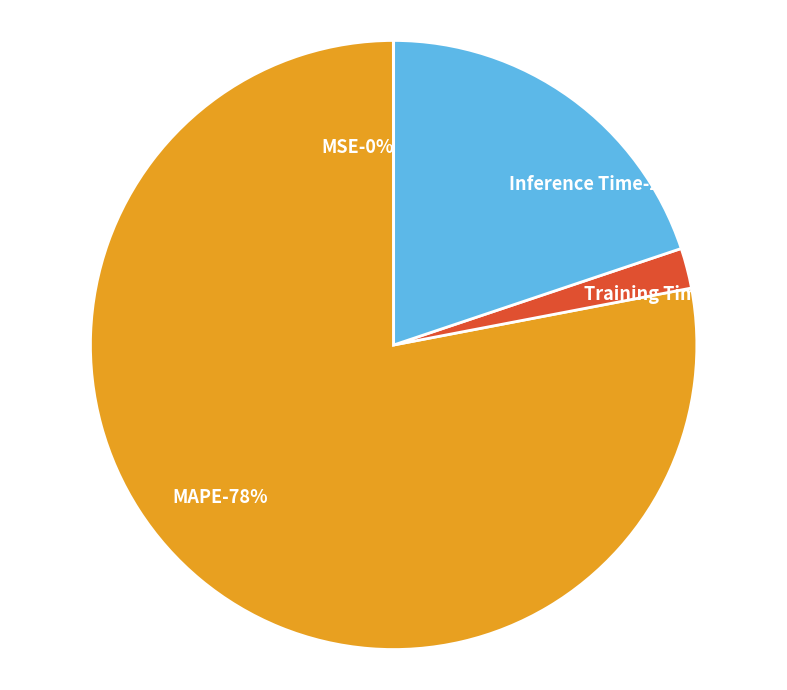

Is it true that Inference Time is 20% of the pie?

True